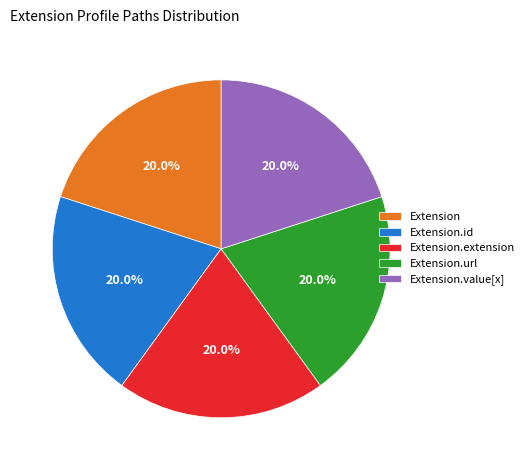

Is it true that Extension is 1% of the pie?

False